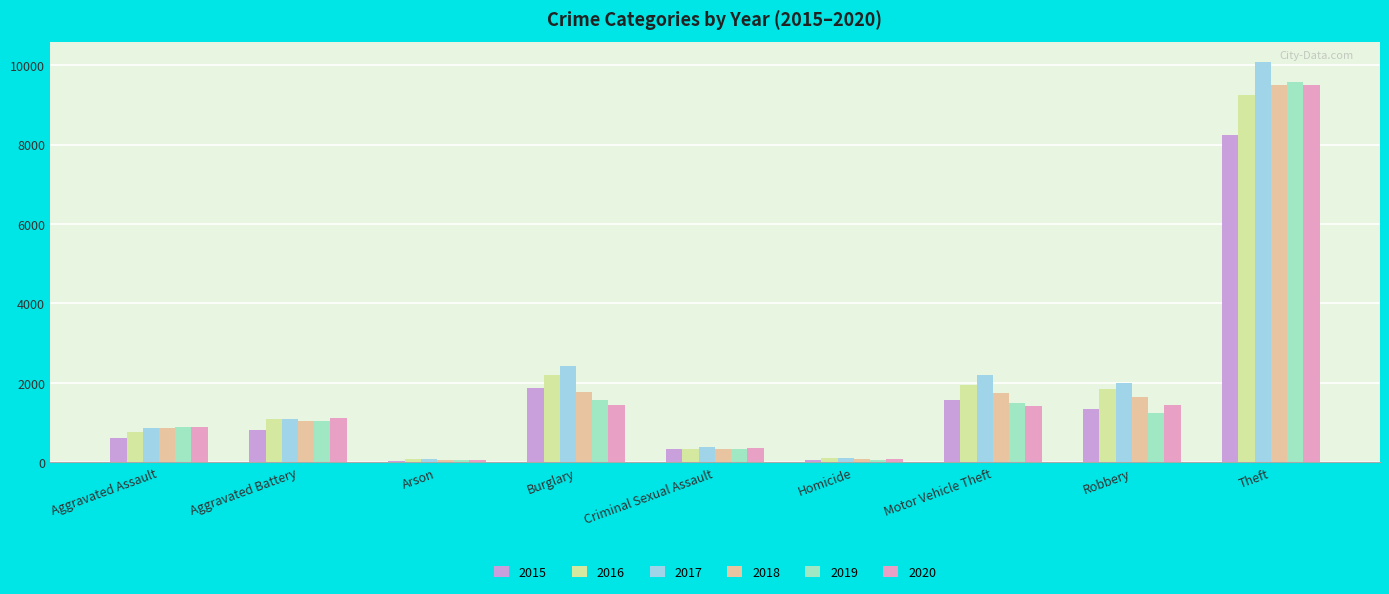

Does the chart contain stacked bars?

No